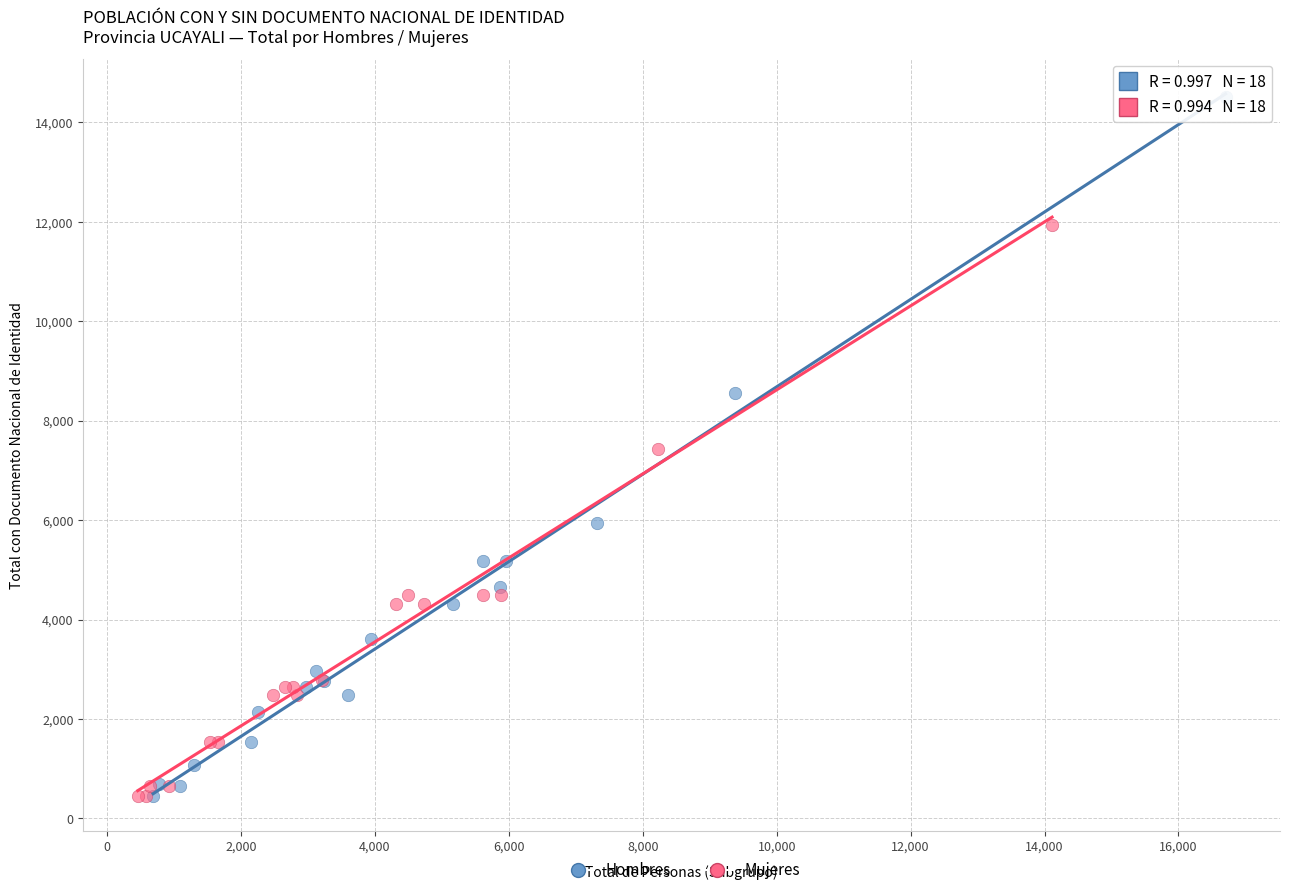

Which series has the largest Y range (max minus min)?

Hombres